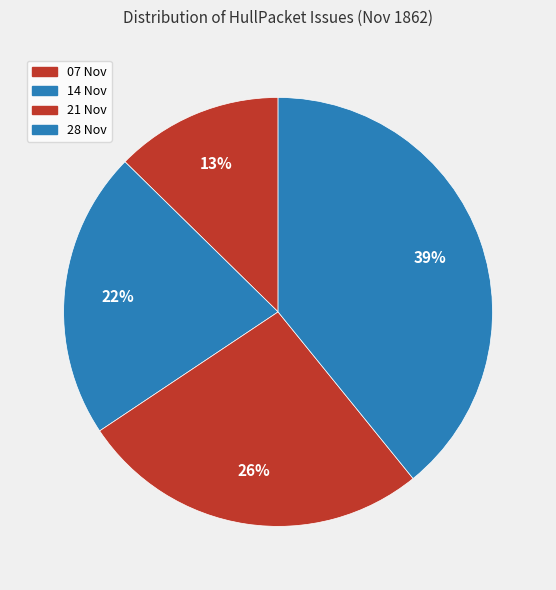

Which slice is the largest?

1862.11.28_HullPacket